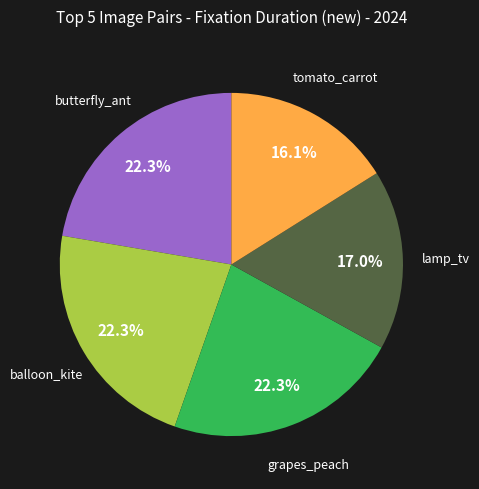

Count the number of slices in the pie.

5